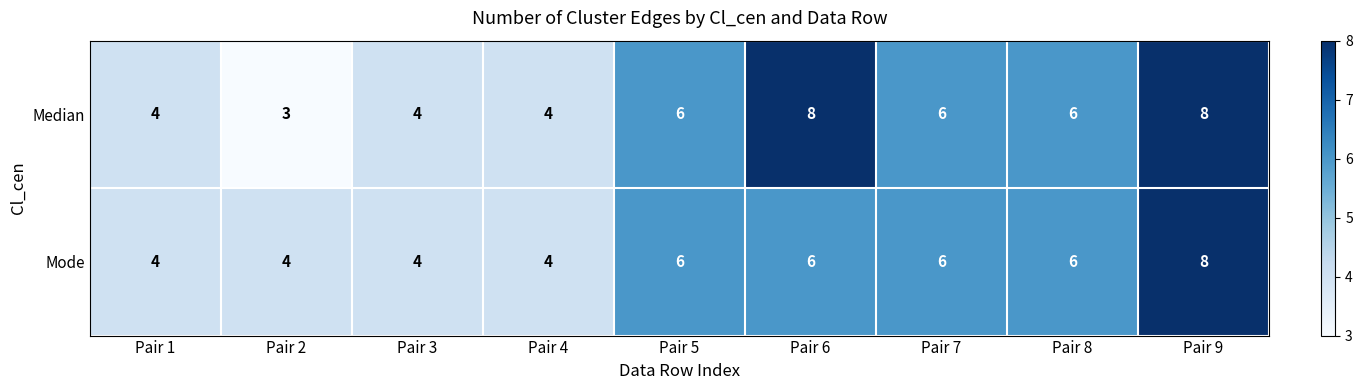

What value does the Mode series have at Pair 7?

6